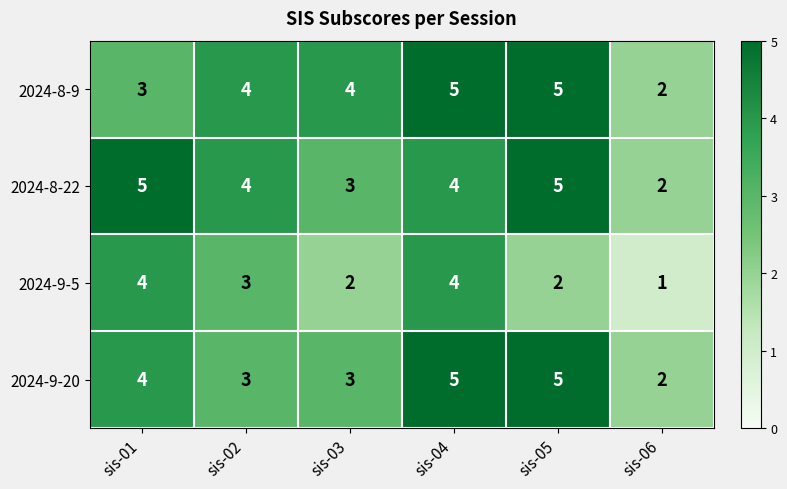

What is the greatest value displayed?

5